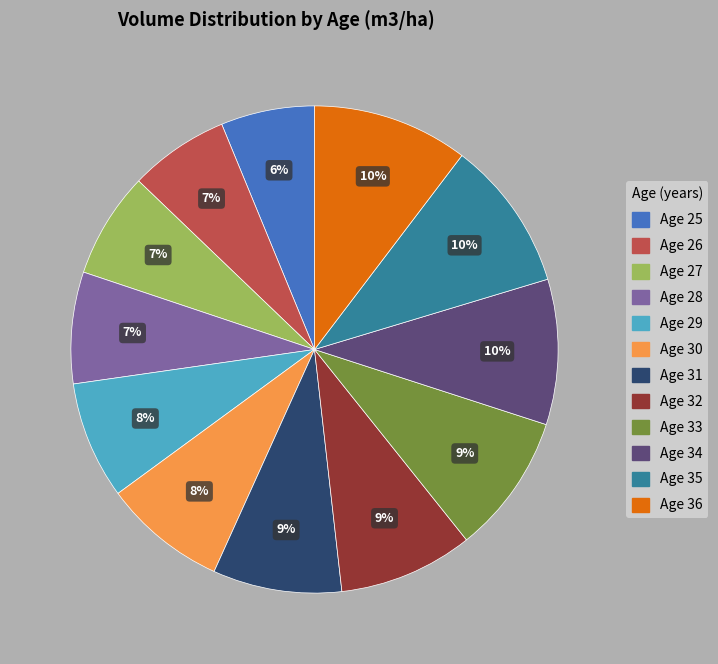

To the nearest percent, what is the average slice percentage?

8%